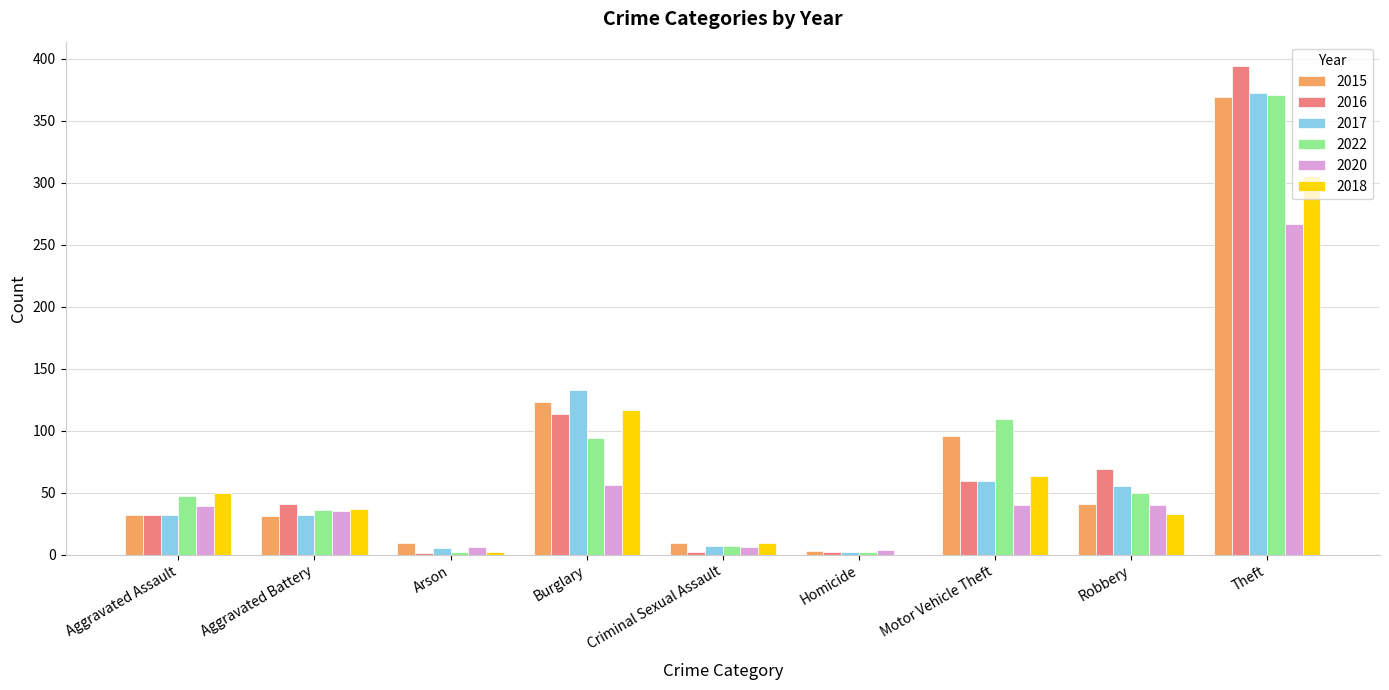

What is the total value across all series at Burglary?

636